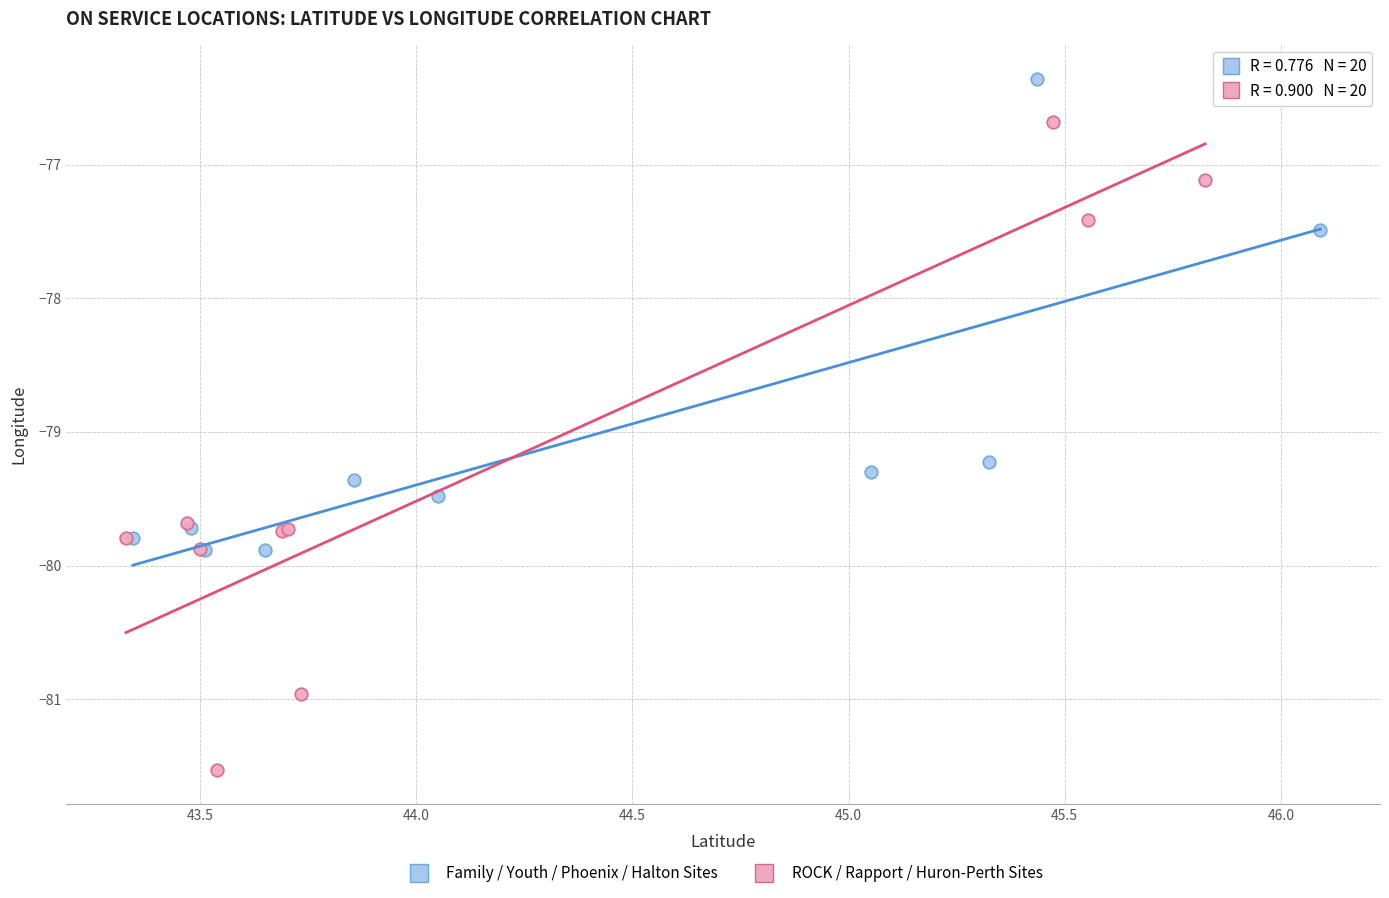

Which series has the widest spread of Y values?

ROCK / Rapport / Huron-Perth Sites